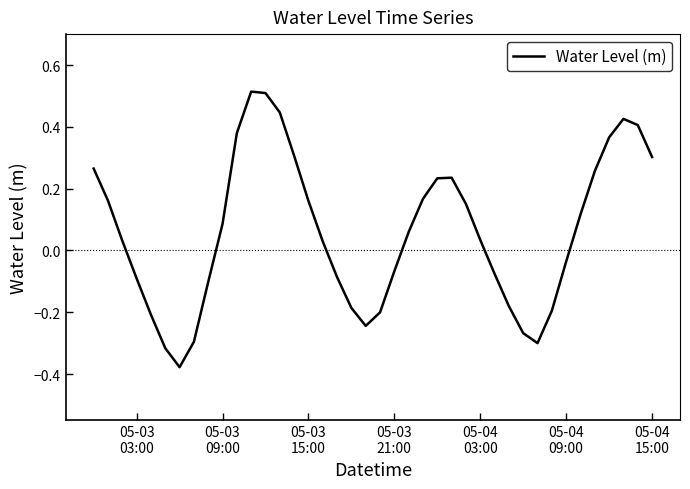

What is the sum of all values?

2.4